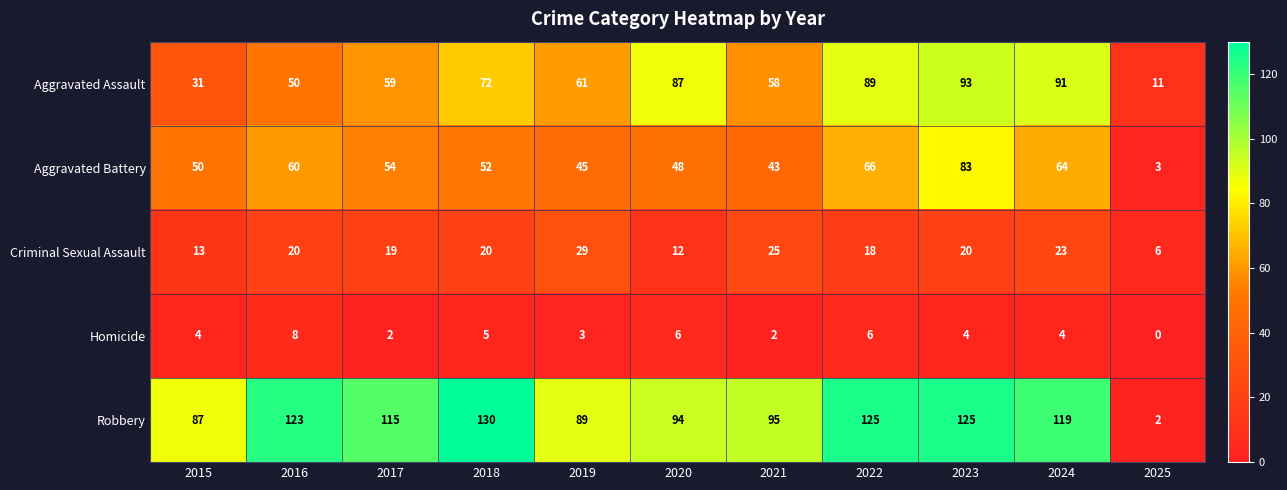

At which label does Criminal Sexual Assault reach its minimum?

2025